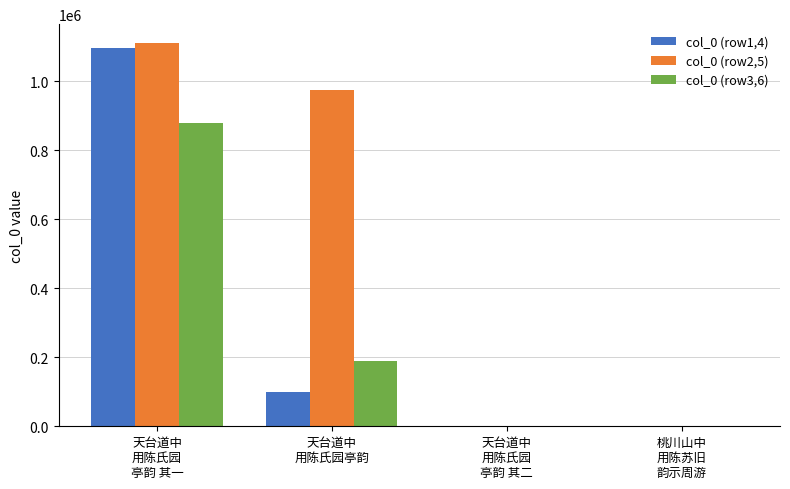

Which series has the largest total across all categories?

col_0 (row2,5)